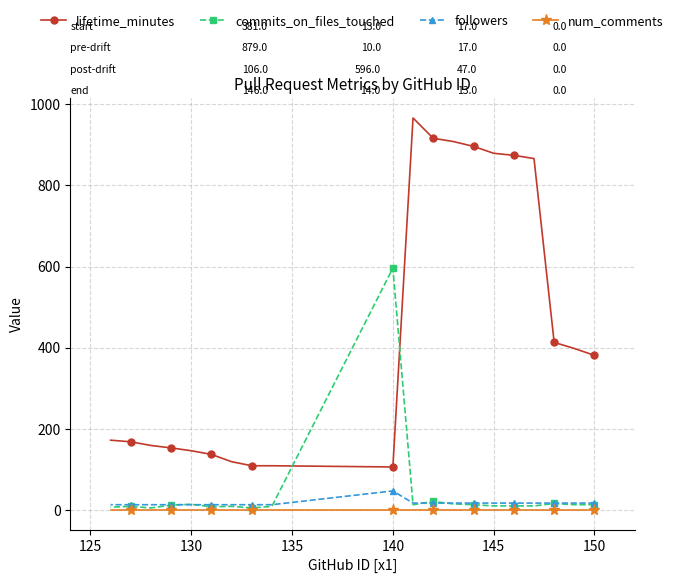

Is it true that lifetime_minutes equals 663 at 150?

False